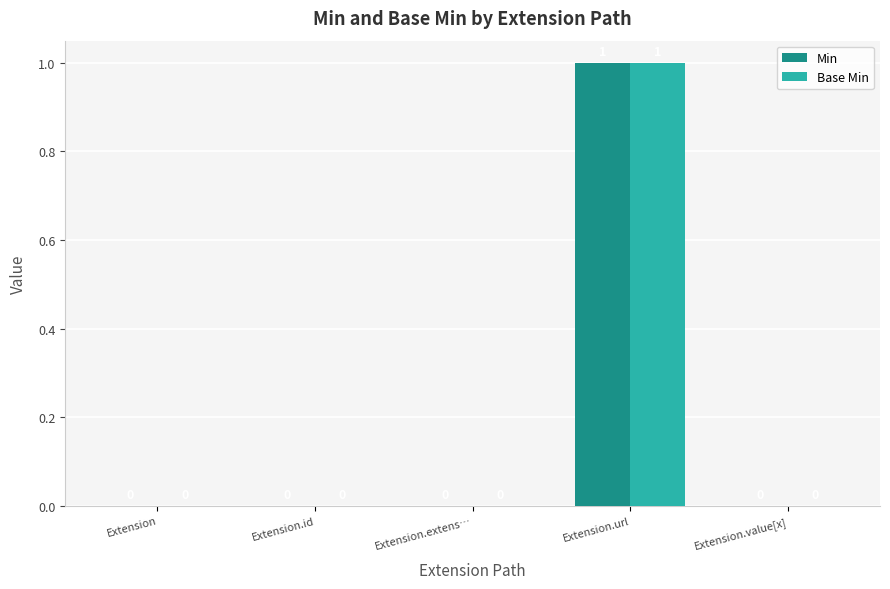

At which category is the sum across all series the highest?

Extension.url